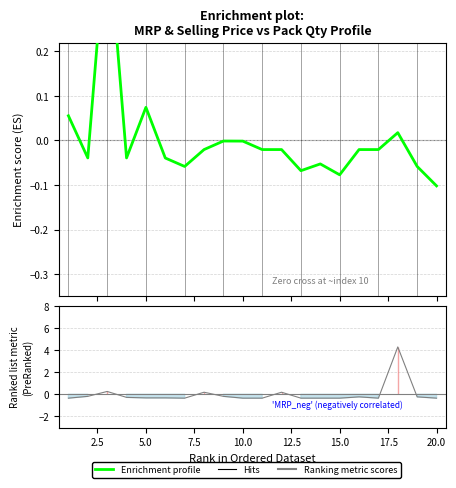

Which series has the largest range (max minus min)?

Ranking metric scores